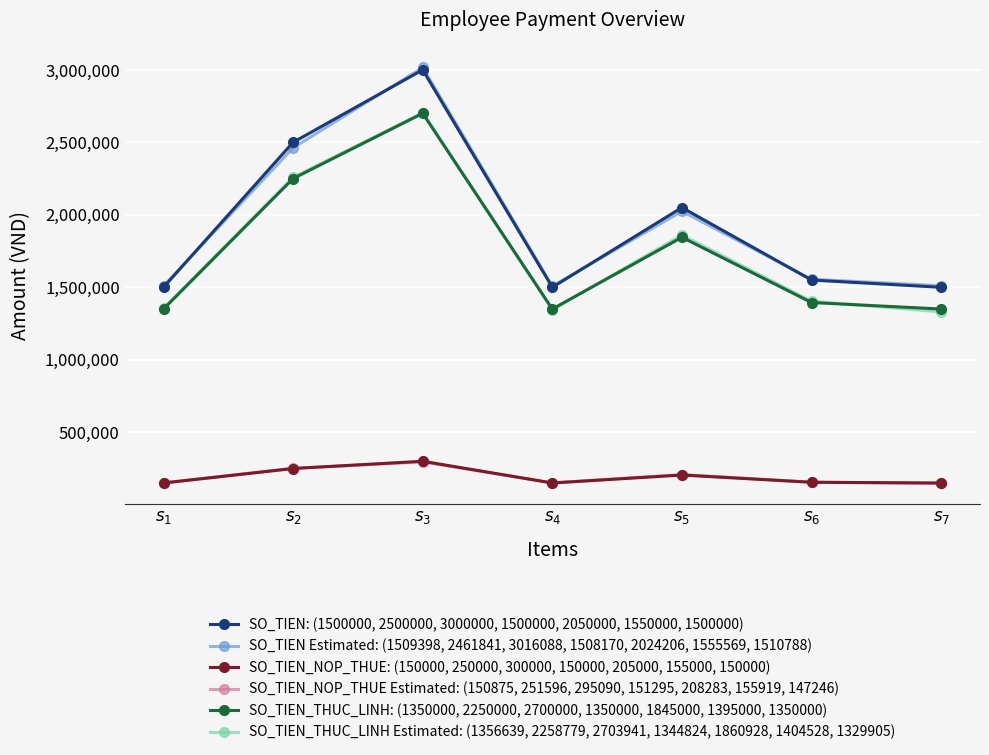

What is the approximate value of SO_TIEN_NOP_THUE: (150000, 250000, 300000, 150000, 205000, 155000, 150000) at $s_{4}$?

150000.0